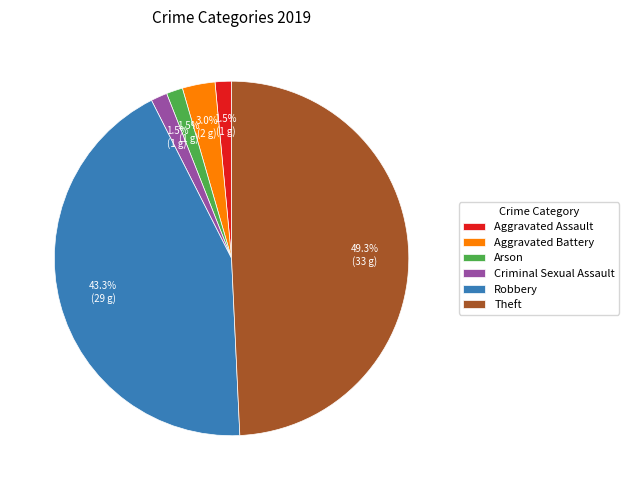

Which category has the biggest portion of the pie?

Theft